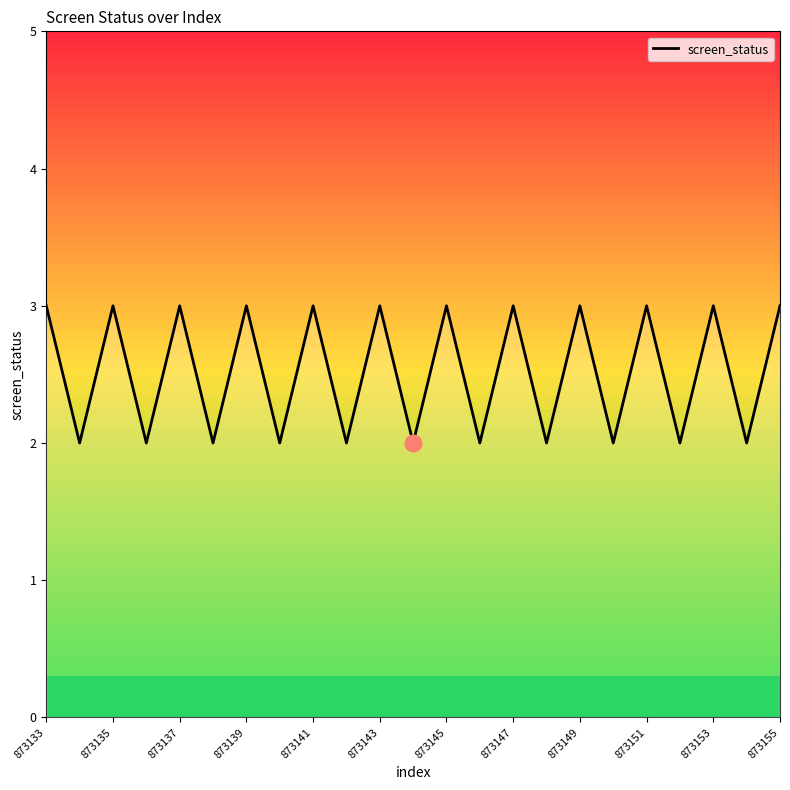

What is the maximum value shown in the chart?

3